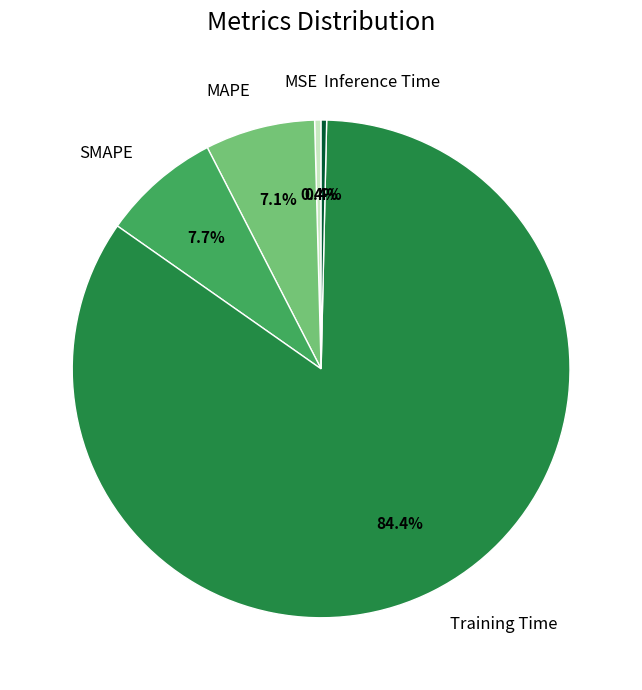

Which slice is the largest?

Training Time